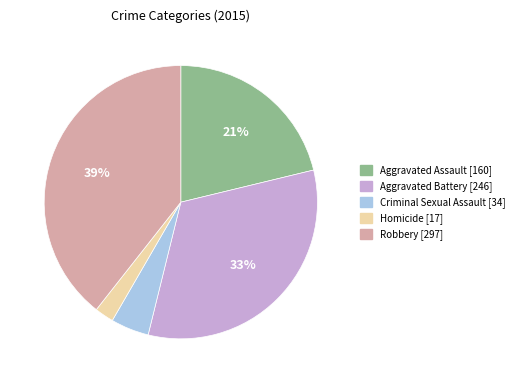

Which category has the smallest portion of the pie?

Homicide